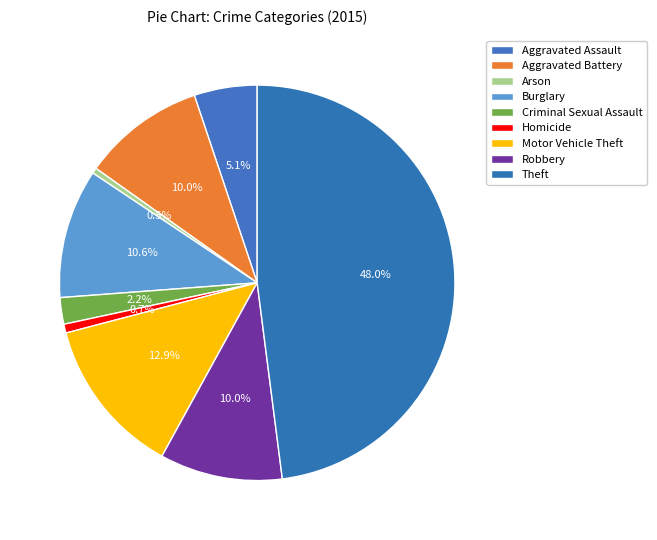

What is the change in value from Robbery to Theft?

+420